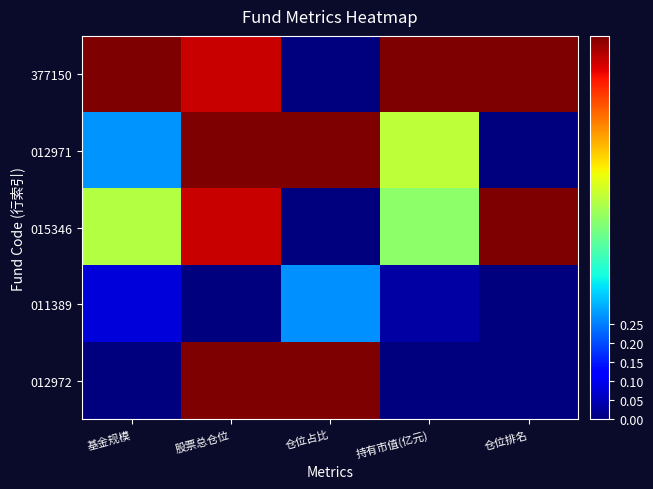

Which has a higher value, 仓位排名 or 股票总仓位?

仓位排名